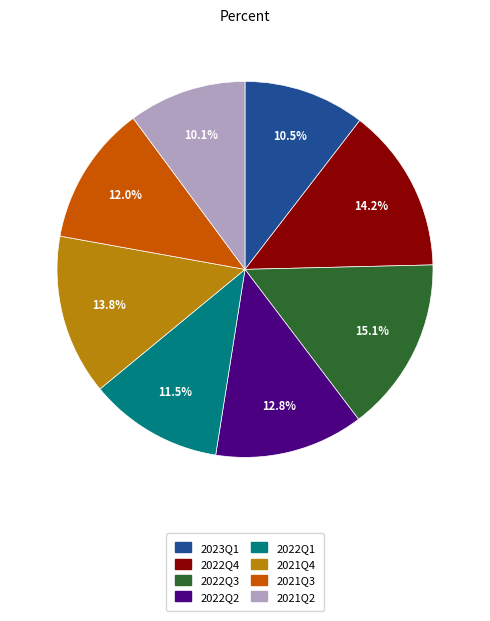

How many slices are in this pie chart?

8